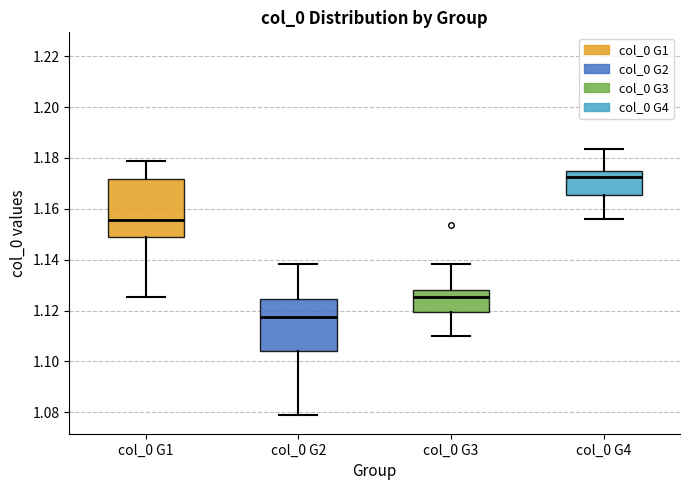

Reading left to right, read every box against the y-axis: the position of its median line, the range the box covers, and the ends of its whiskers. The values are not printed on the chart, so give them approximately, as read against the axis.

col_0 G1: median 1.156, box 1.150 to 1.172, whiskers 1.126 to 1.178
col_0 G2: median 1.118, box 1.104 to 1.124, whiskers 1.078 to 1.138
col_0 G3: median 1.126, box 1.120 to 1.128, whiskers 1.110 to 1.138
col_0 G4: median 1.172, box 1.166 to 1.176, whiskers 1.156 to 1.184